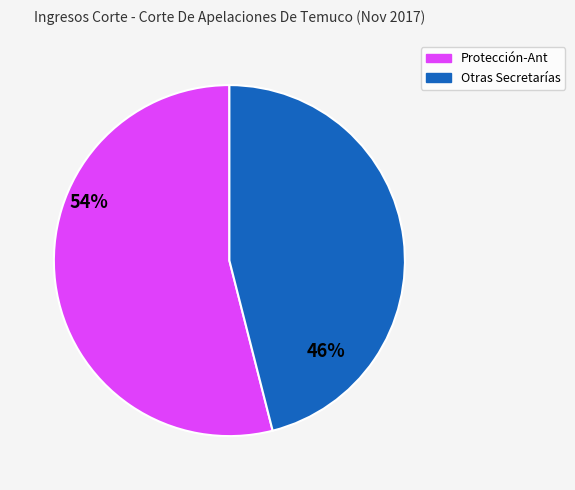

Does any single category account for the majority?

Yes